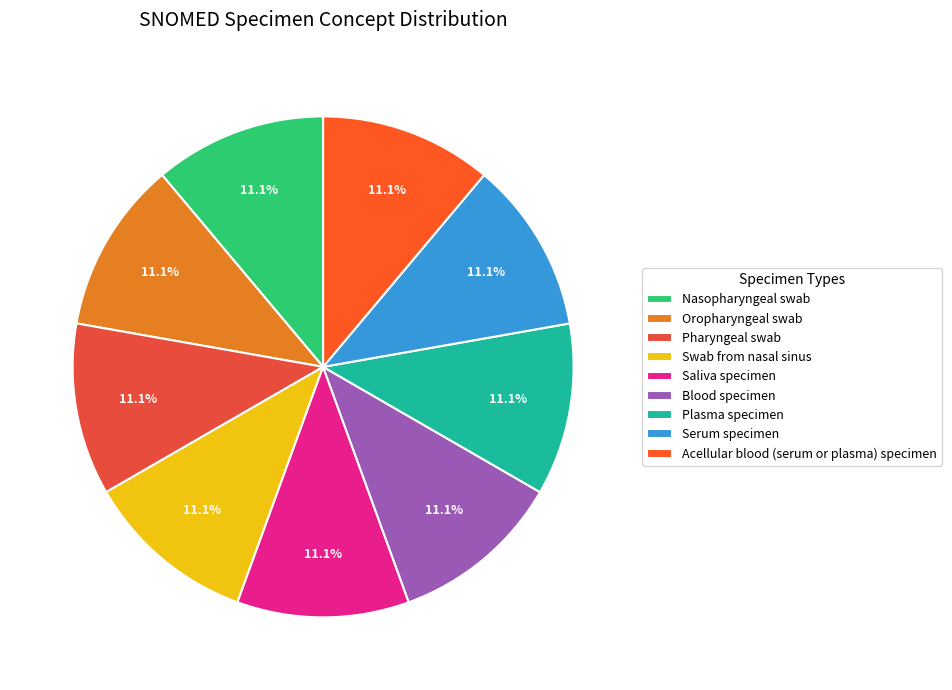

What is the largest slice in the pie chart?

Oropharyngeal swab